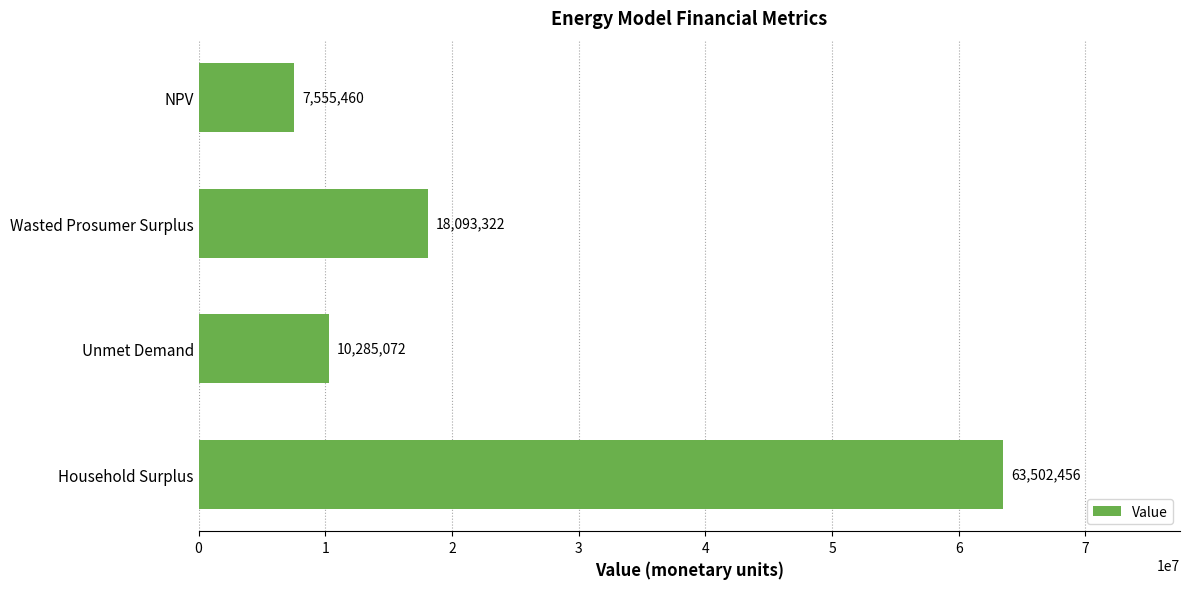

List the labels in order of value, largest first.

Household Surplus, Wasted Prosumer Surplus, Unmet Demand, NPV